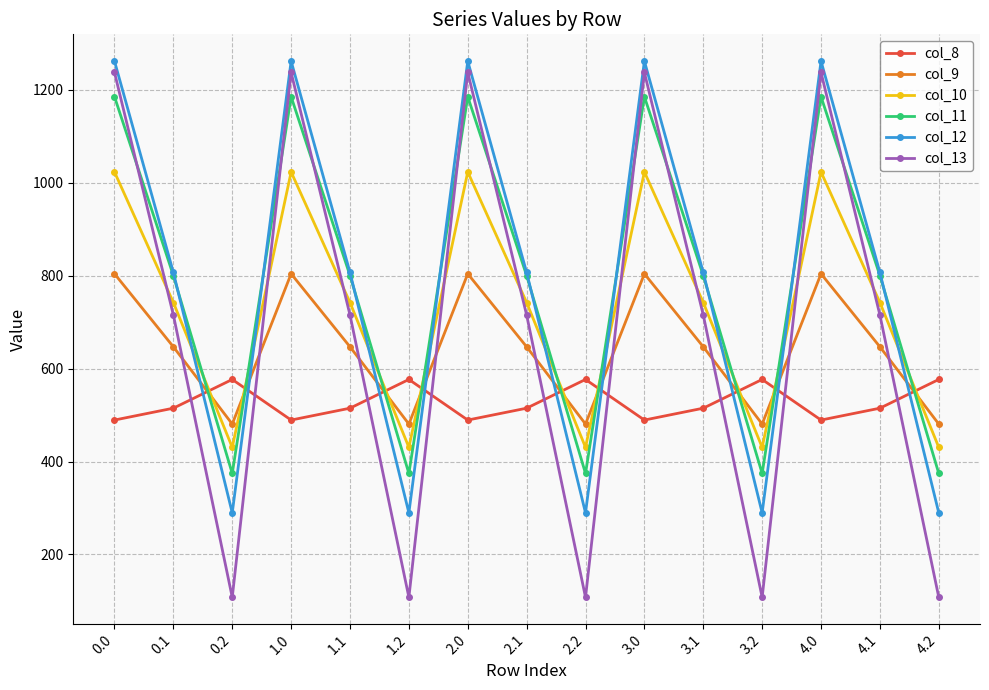

Is the value of col_12 at 2.1 greater than the value of col_9 at 1.2?

Yes